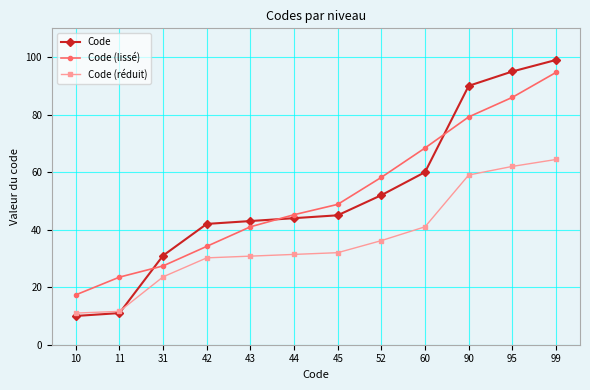

Which series has the widest spread of values?

Code